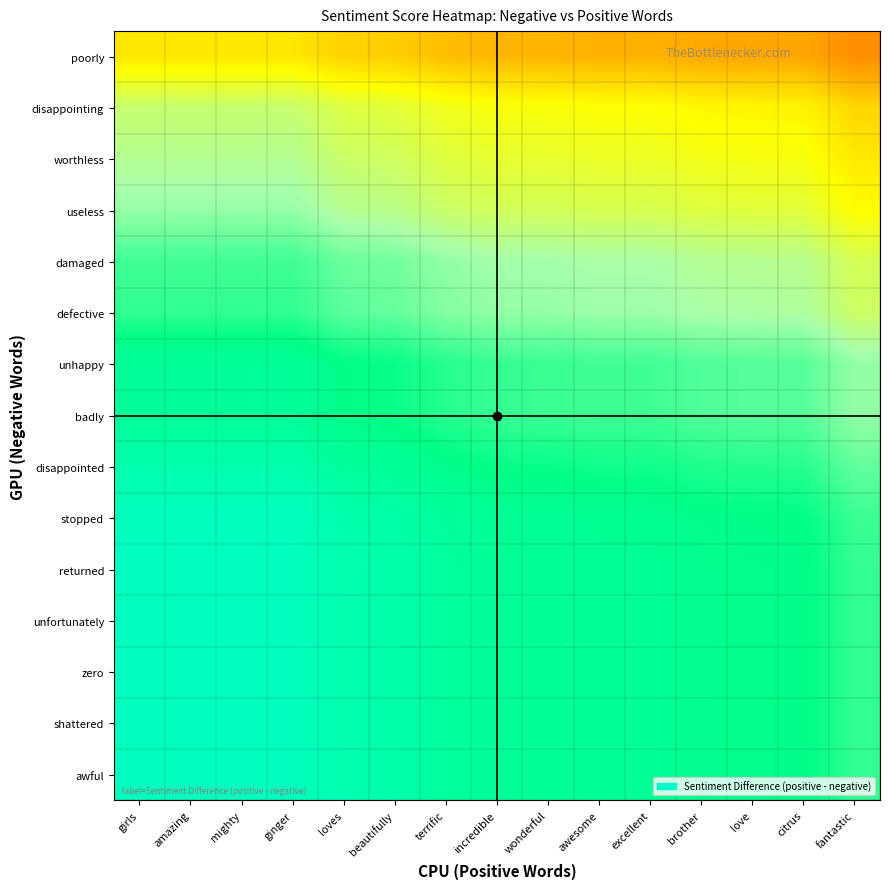

Which has a higher value, terrific or ginger?

ginger